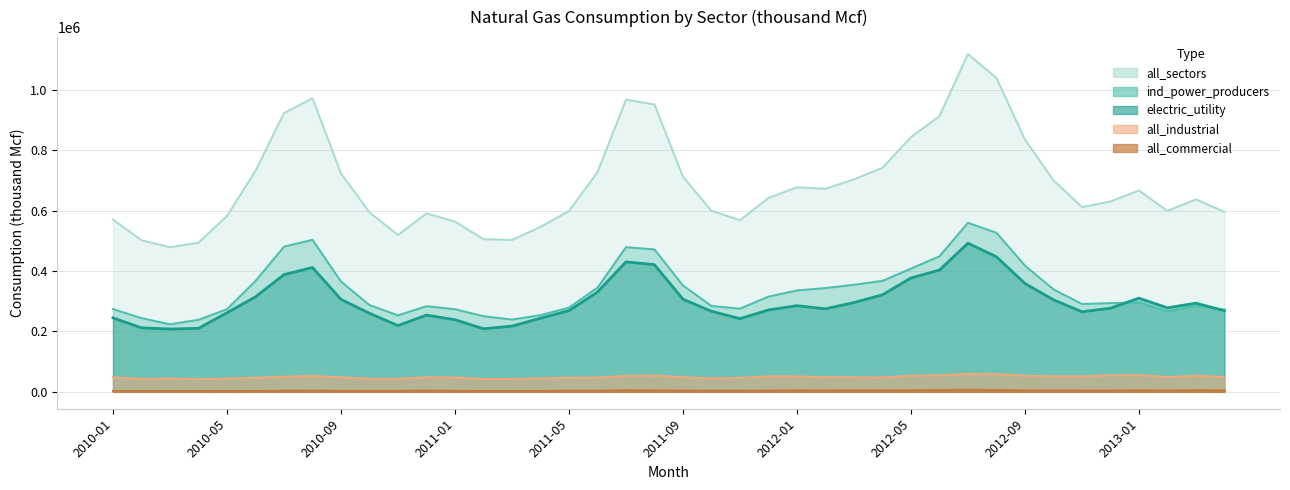

What is the total value across all series at 2011-12?

1284110